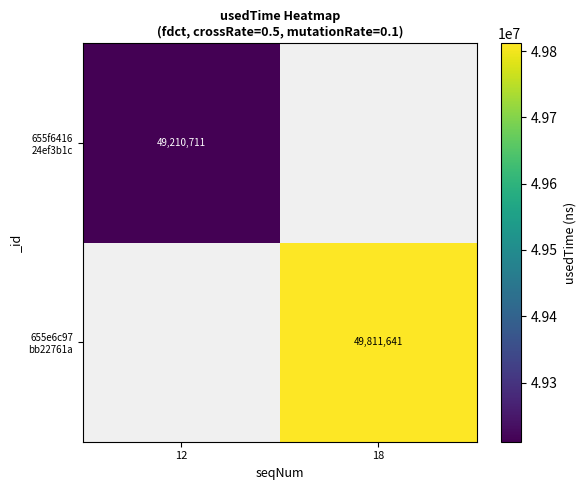

Is the value of 655e6c97 bb22761a at 18 greater than the value of 655f6416 24ef3b1c at 18?

No